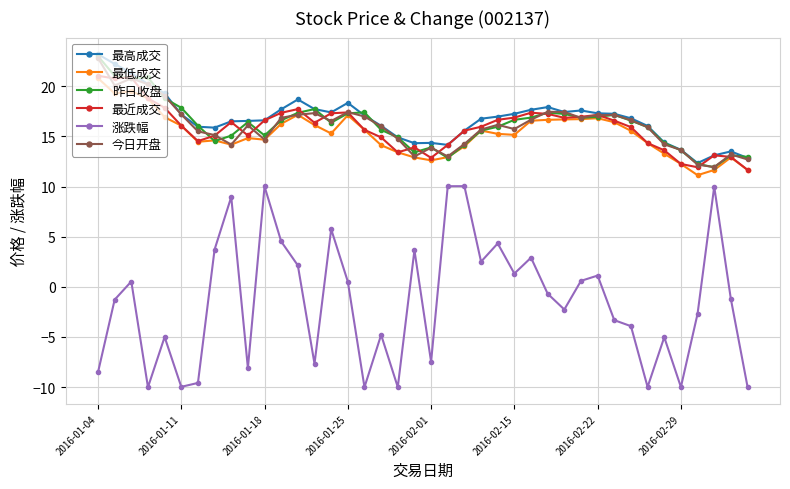

True or false: 最低成交 and 涨跌幅 intersect in this chart.

False